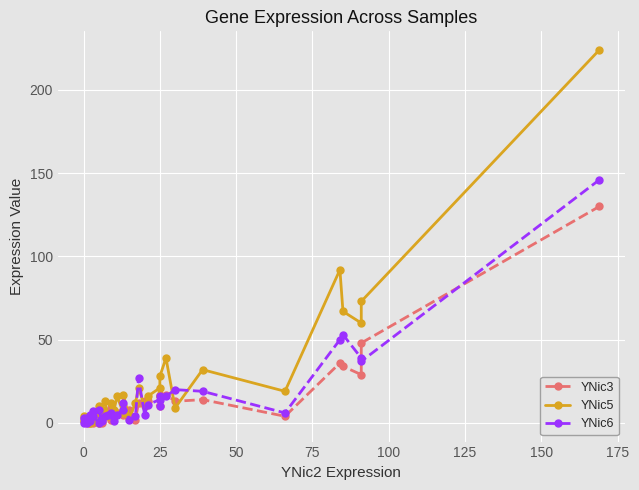

True or false: YNic6 has a value of 1 at 50.

False